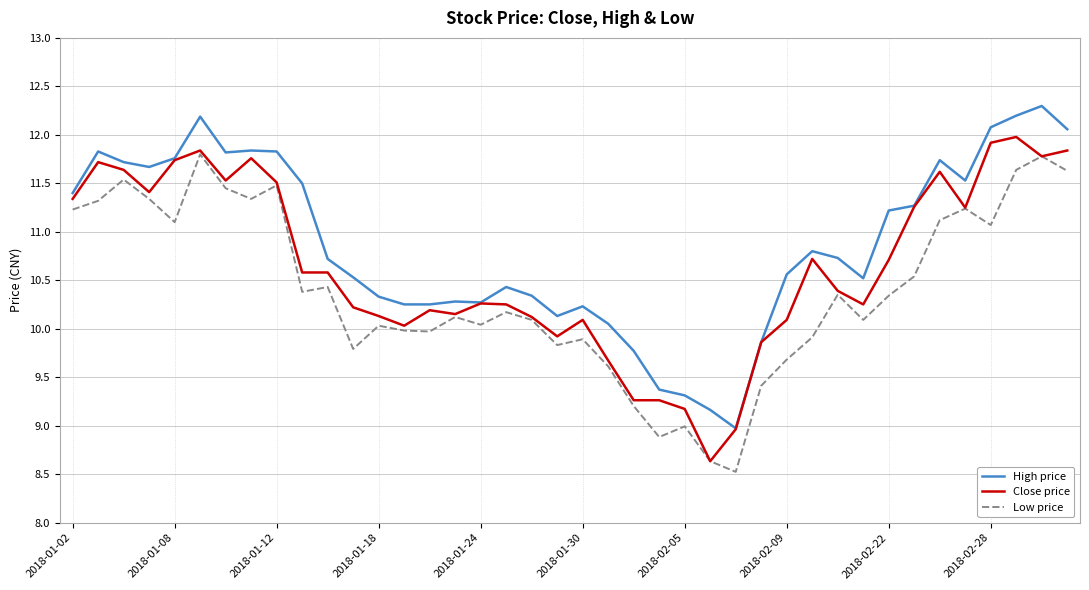

Is this an area chart (filled region under the line)?

No